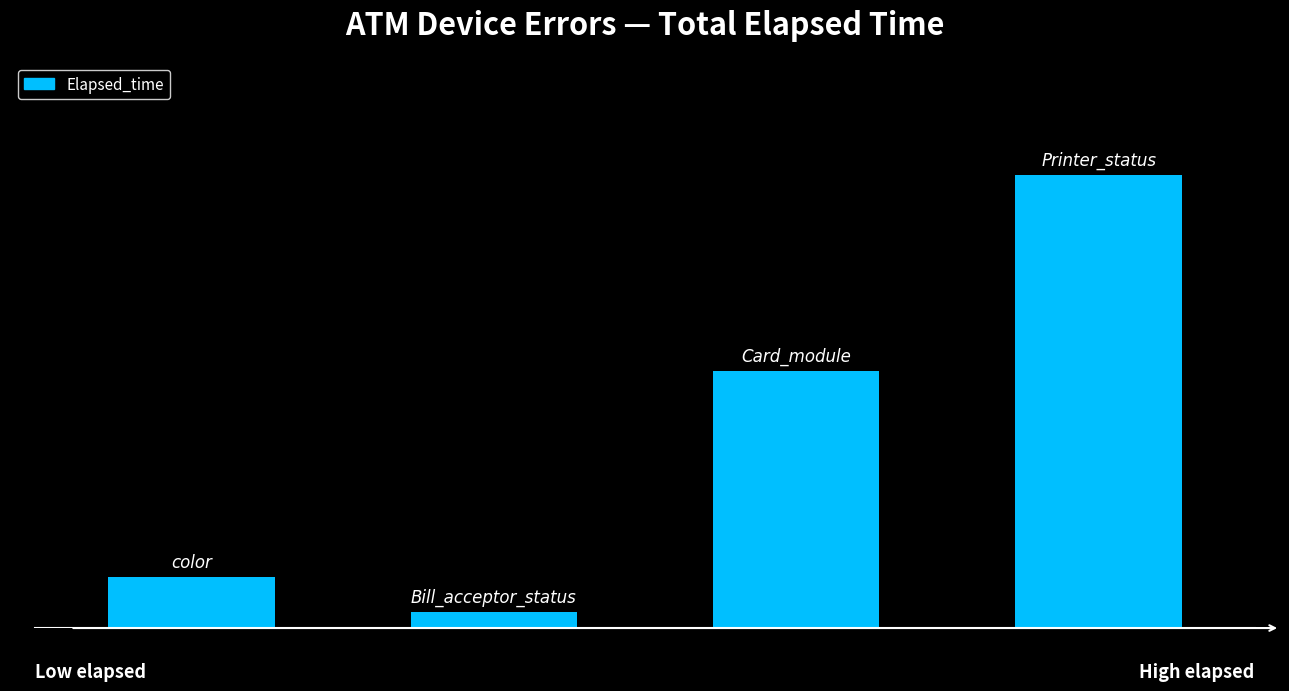

What is the average value?

6884